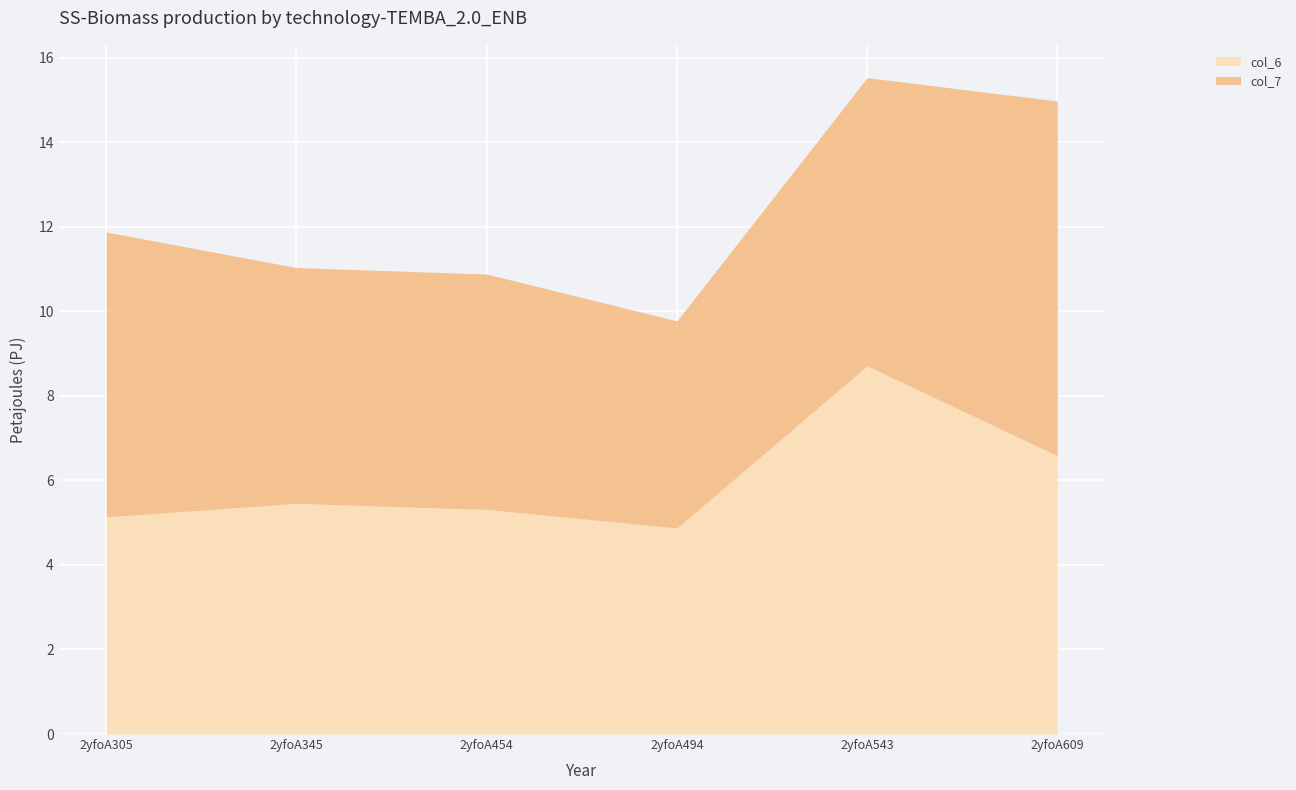

Which category has the lowest value in the col_6 series?

2yfoA494